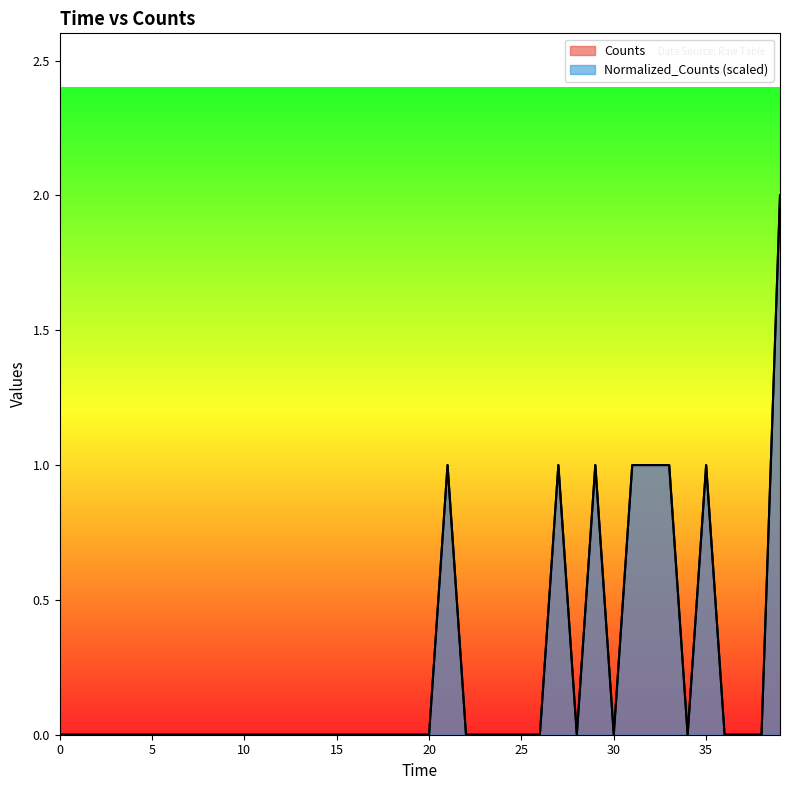

The value of Counts at 37 is 0. True or false?

True